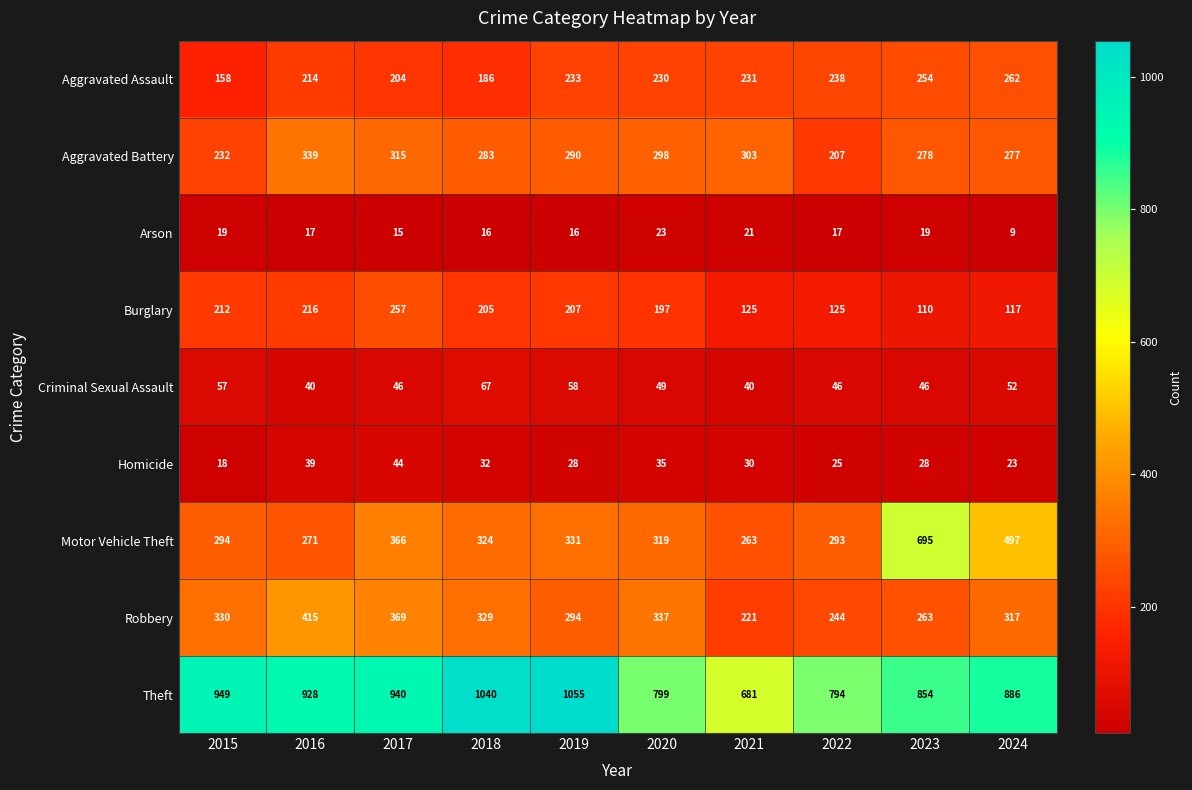

What is the difference between the Motor Vehicle Theft values at 2022 and 2023?

402